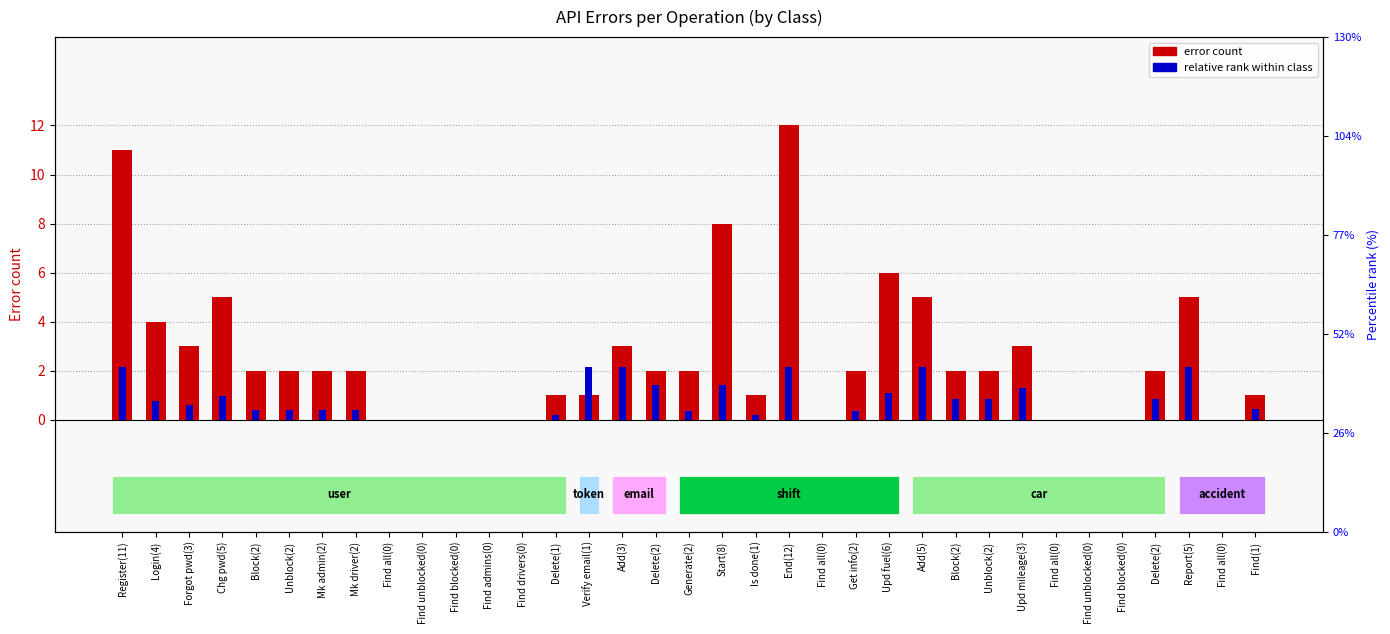

At Unblock(2), list the series in order from largest to smallest.

Error count, Relative rank within class